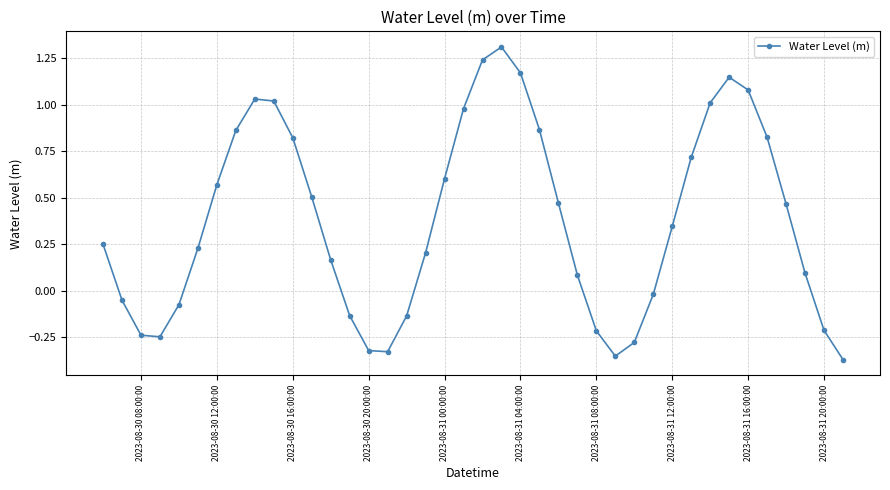

Count the number of categories in the chart.

40